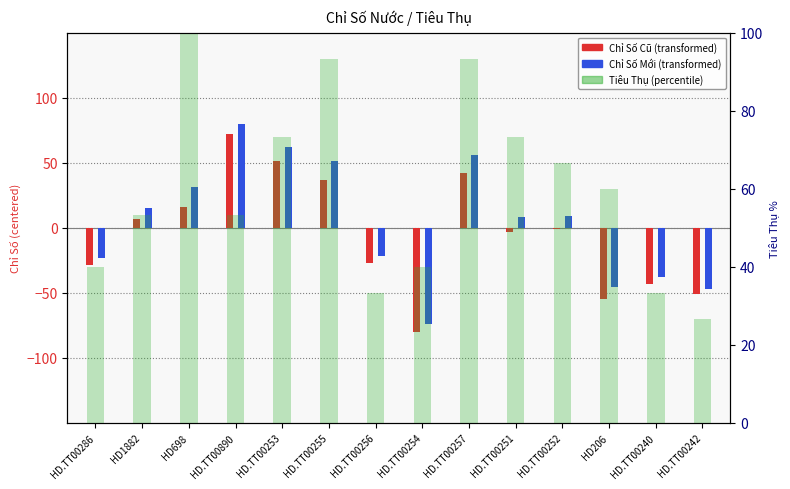

What position from the left is HD.TT00254?

8